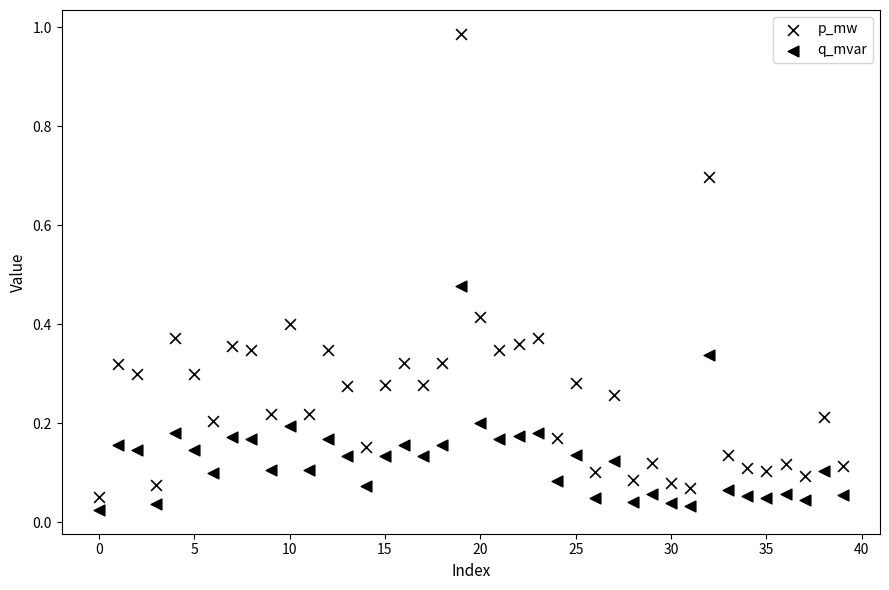

How many data points are displayed?

80